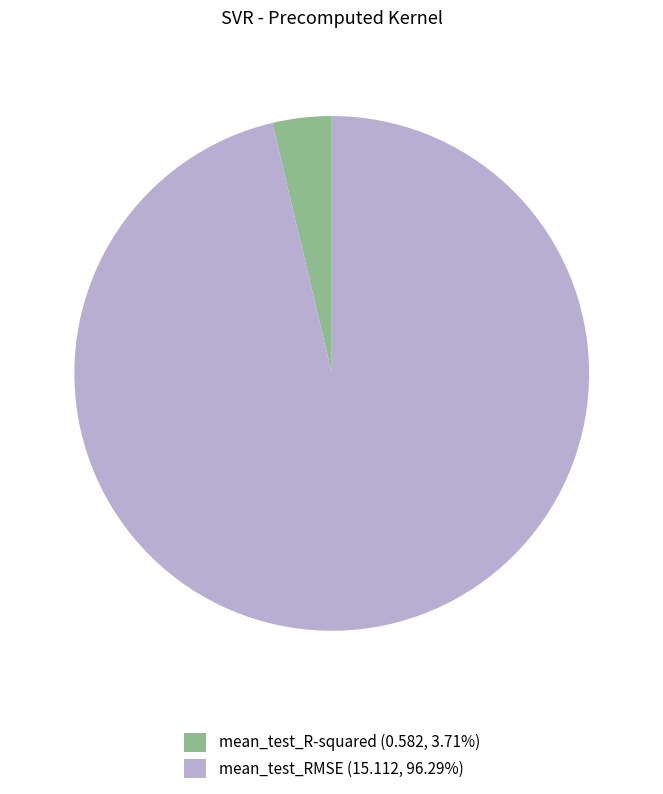

What is the majority slice?

mean_test_RMSE